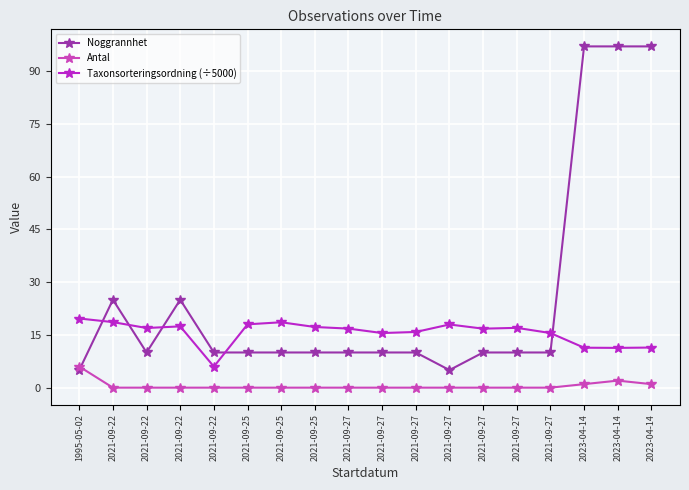

What is the difference between the highest and lowest values at 2023-04-14?

96.0